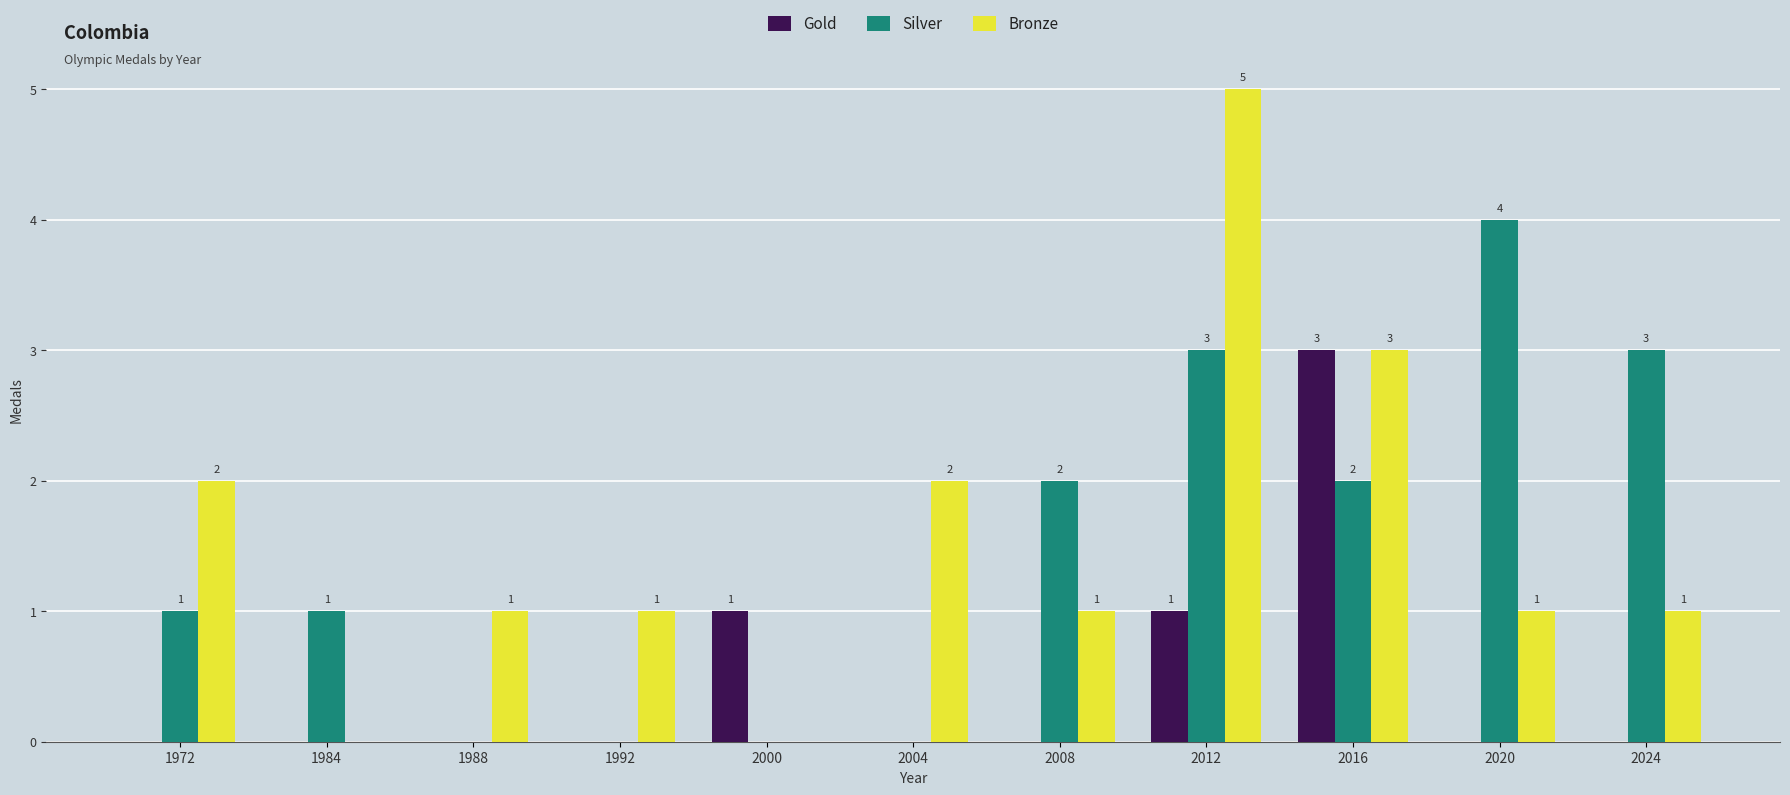

Are the bars horizontal?

No